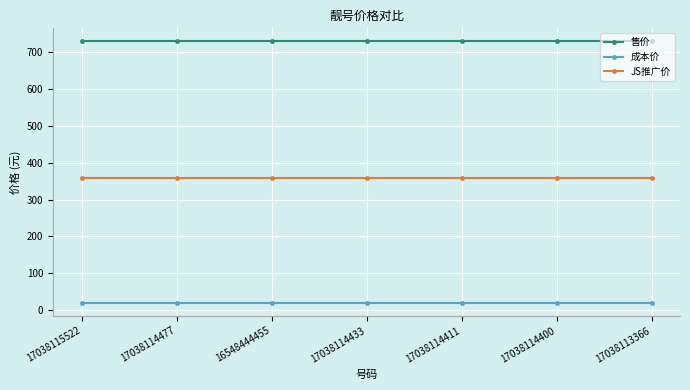

Is the value of 售价 at 16548444455 greater than the value of 成本价 at 17038113366?

Yes